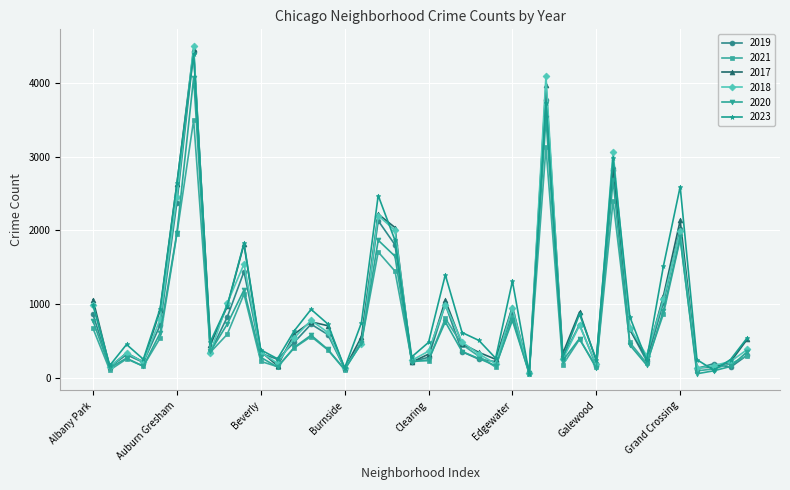

Which series has the widest spread of values?

2018